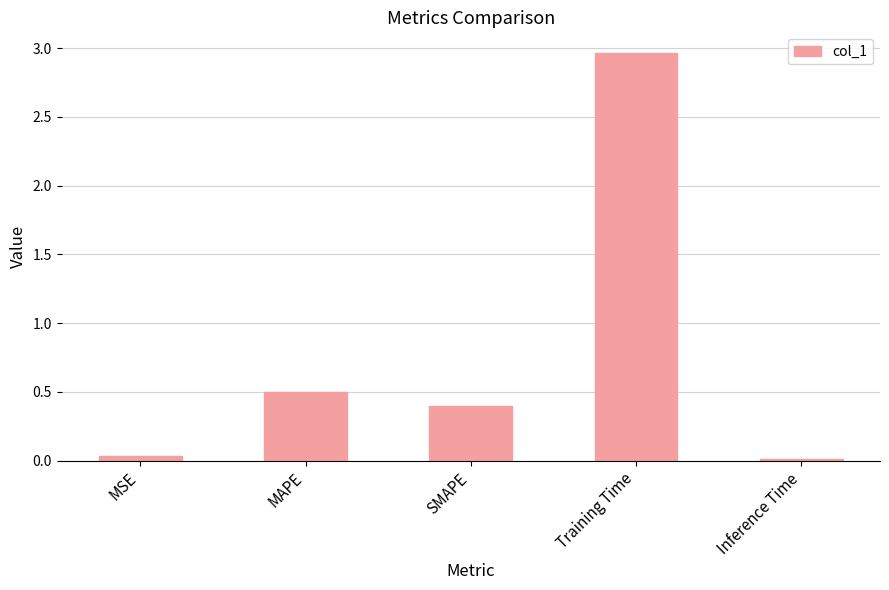

Is it true that the value at MAPE is 0.7?

False